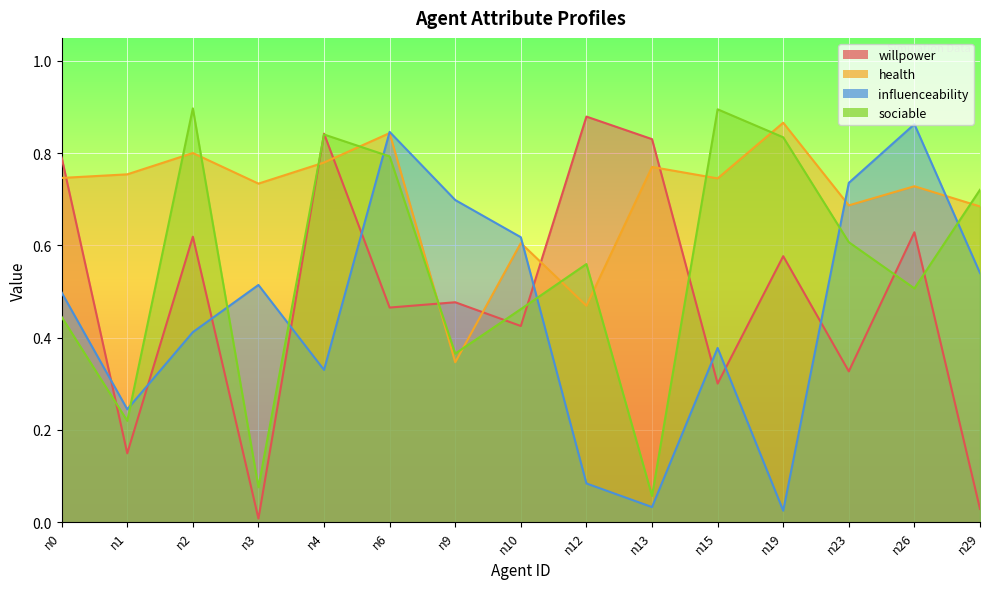

At n12, list the series in order from largest to smallest.

willpower, sociable, health, influenceability